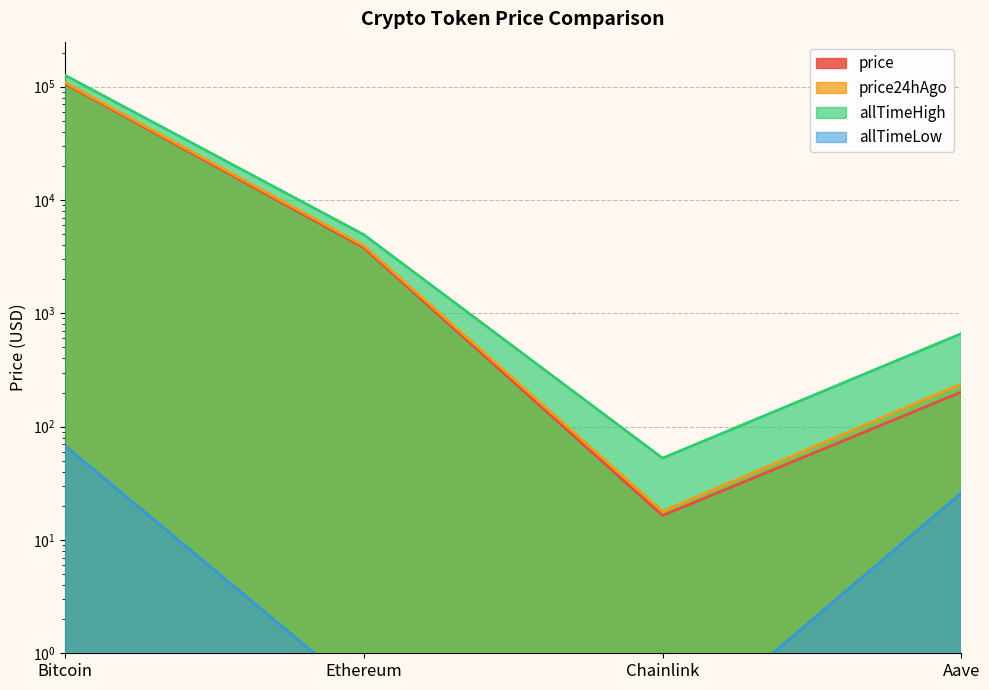

What is the sum of all price24hAgo values?

113044.0